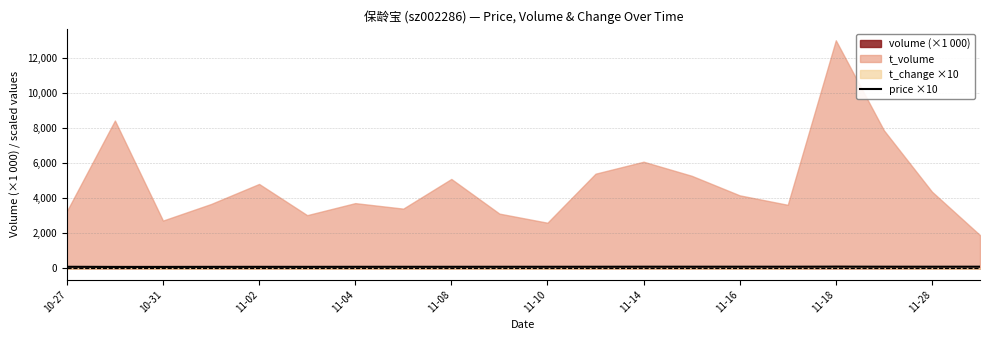

True or false: the data has more than 1 interior local peaks.

True